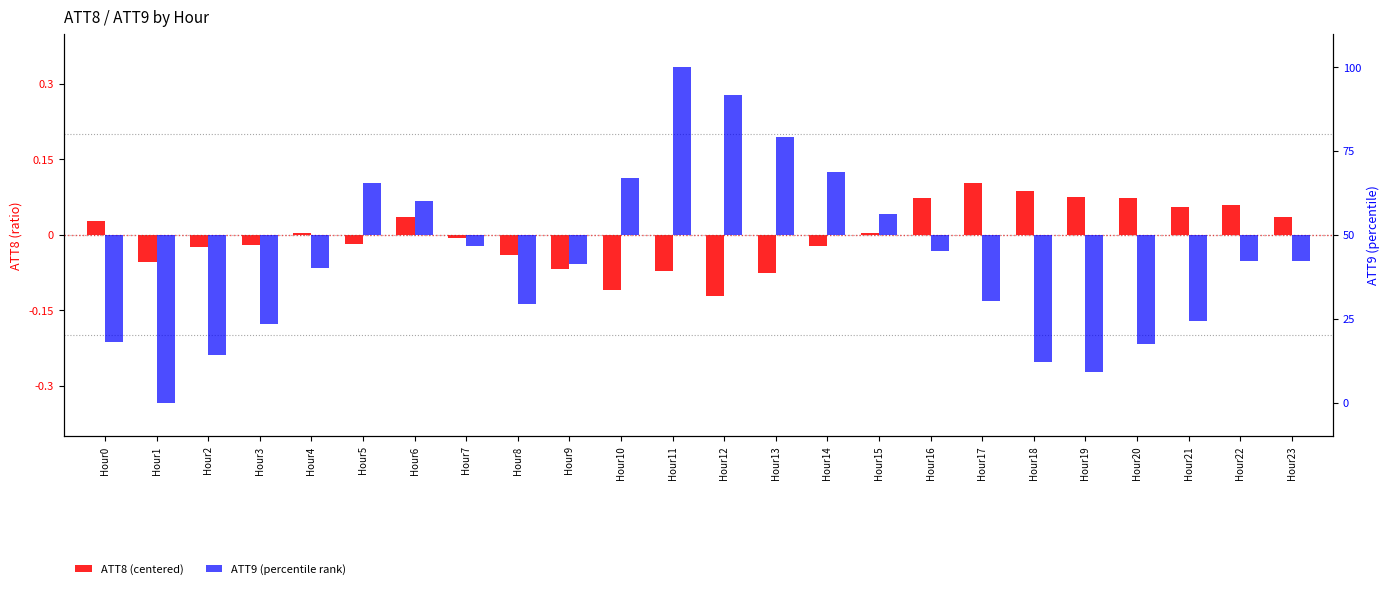

The value of ATT9 (percentile rank) at Hour12 is 41.6. True or false?

True